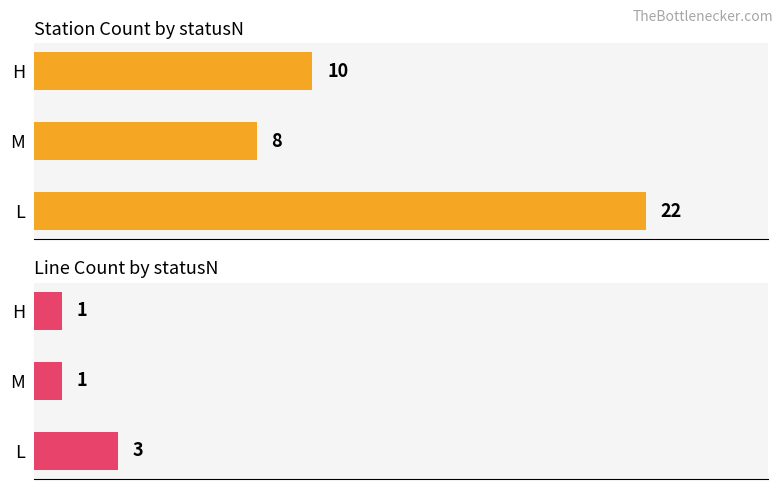

True or false: Line Count by statusN has a value of 0 at M.

False